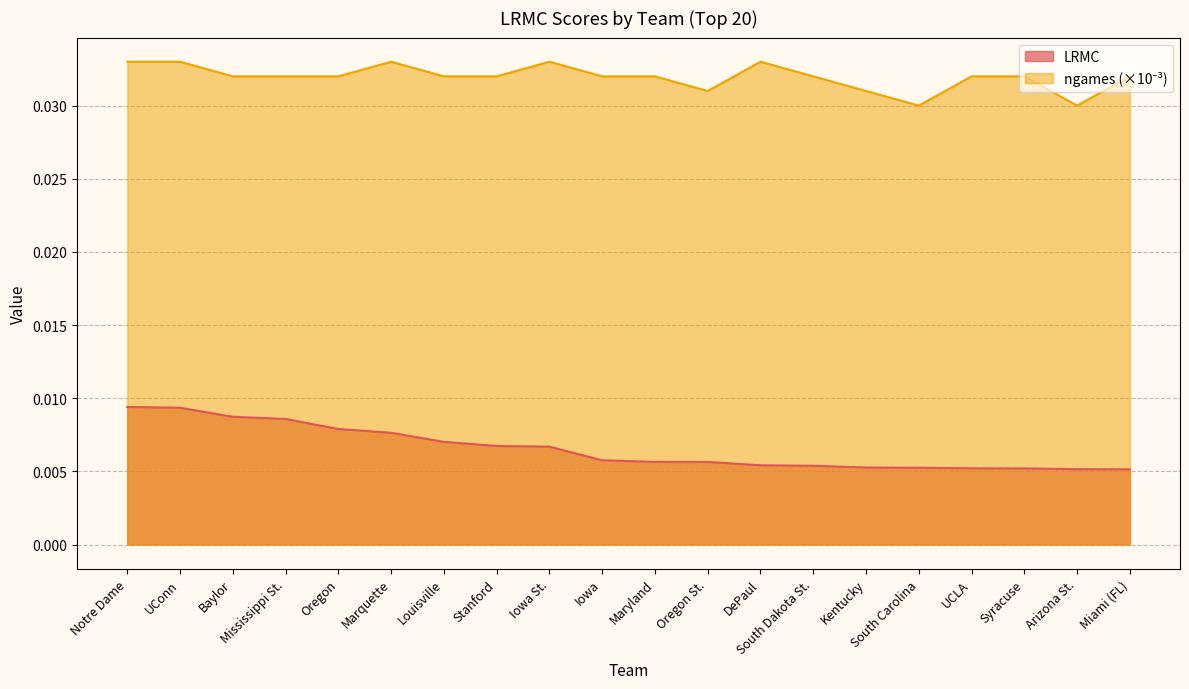

Where is LRMC nearest to the value 0?

Miami (FL)